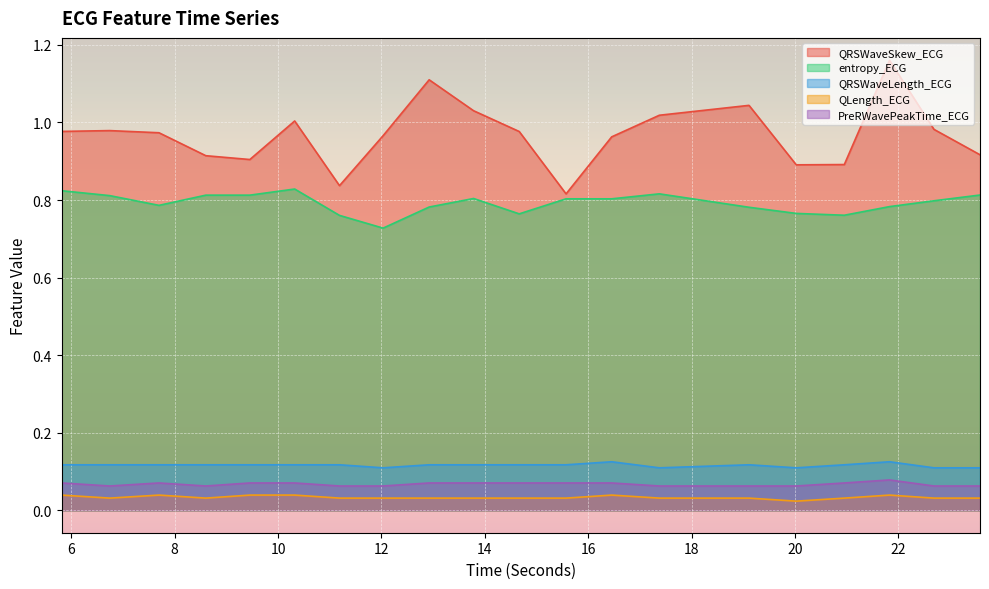

Where is the first local maximum for PreRWavePeakTime_ECG?

7.6953125